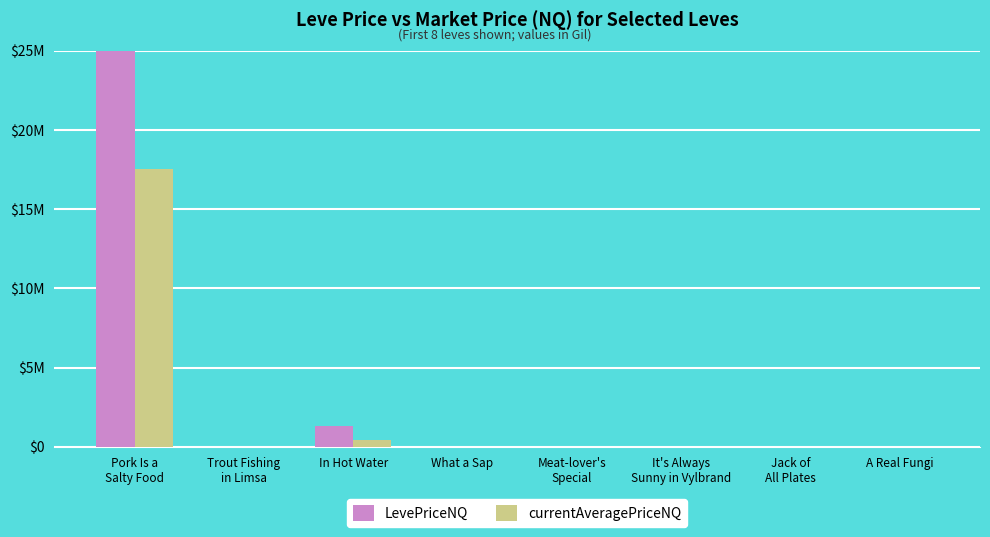

What is the label of the 4th bar from the right?

Meat-lover's
Special